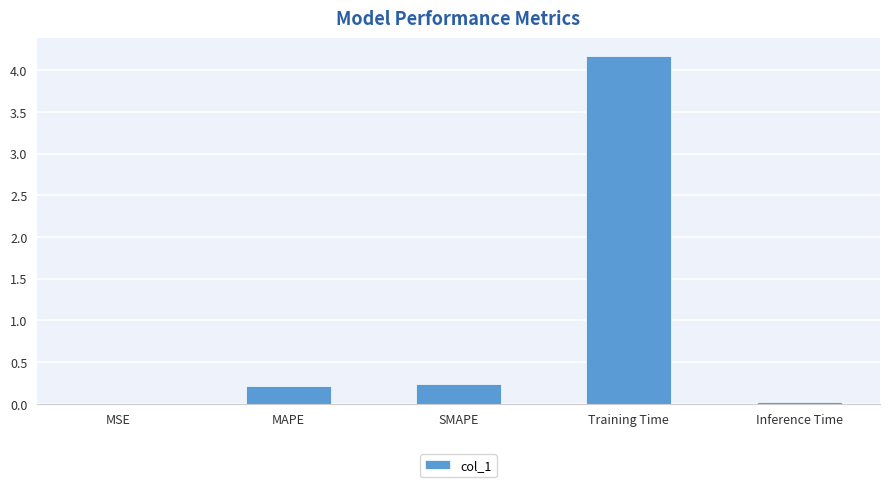

Is it true that the value at SMAPE is 0.0?

False